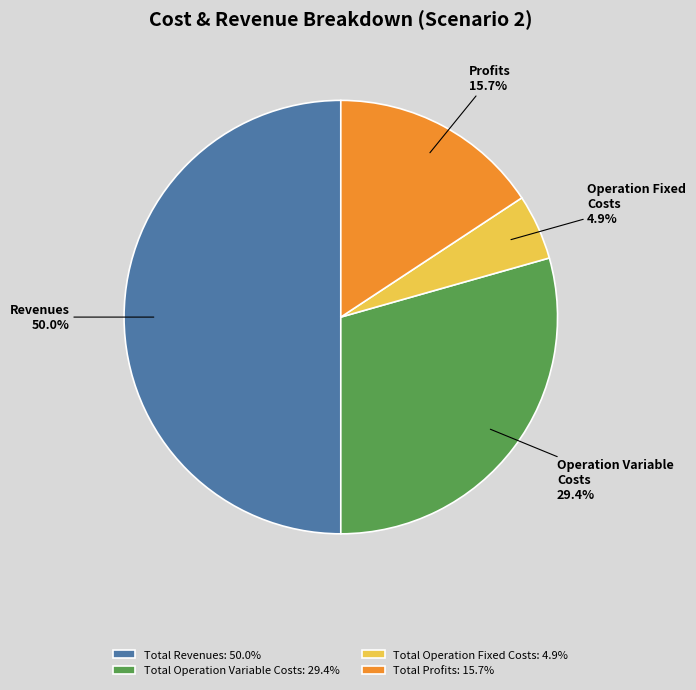

What percentage do Total Profits: 15.7% and Total Operation Variable Costs: 29.4% together represent?

45.1%